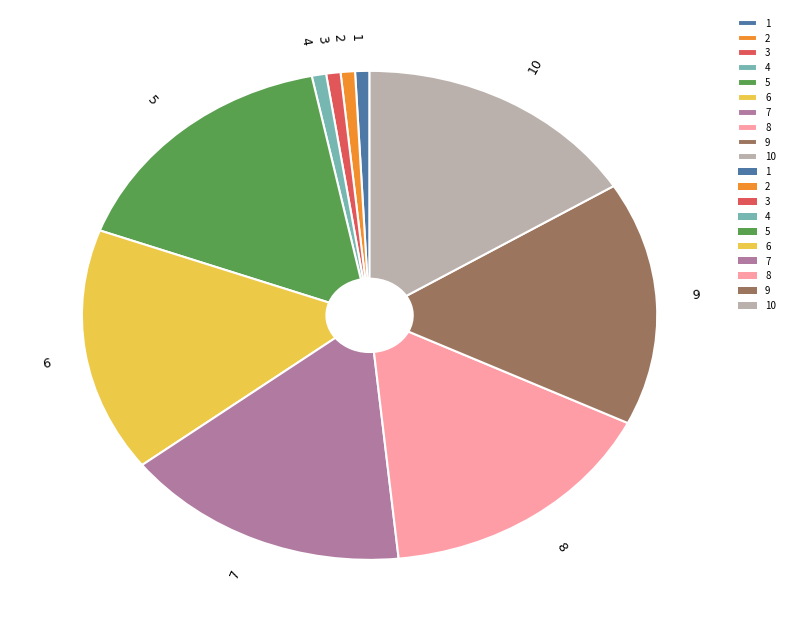

What is the ratio of the value at 6 to the value at 8?

1.0